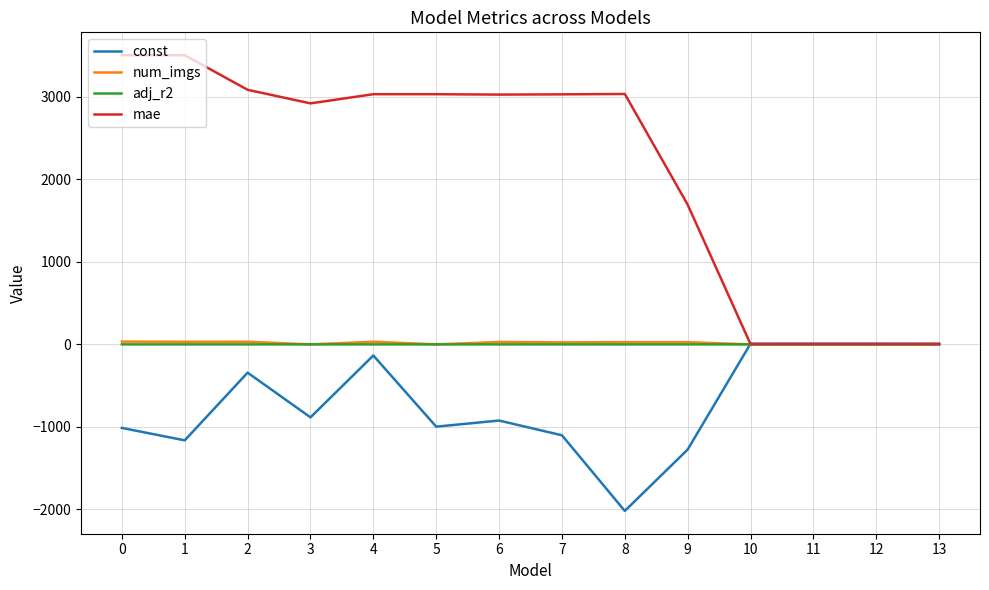

What is the difference between the const values at 9 and 12?

1283.1